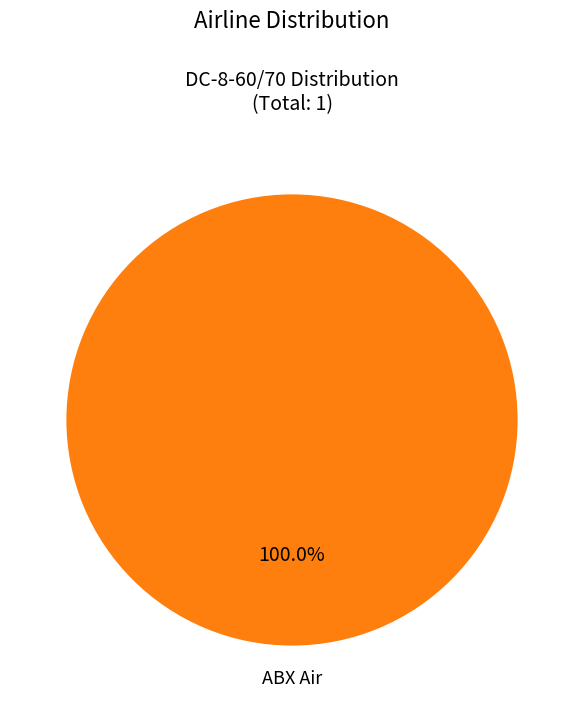

Is there any slice that represents more than half of the pie?

Yes